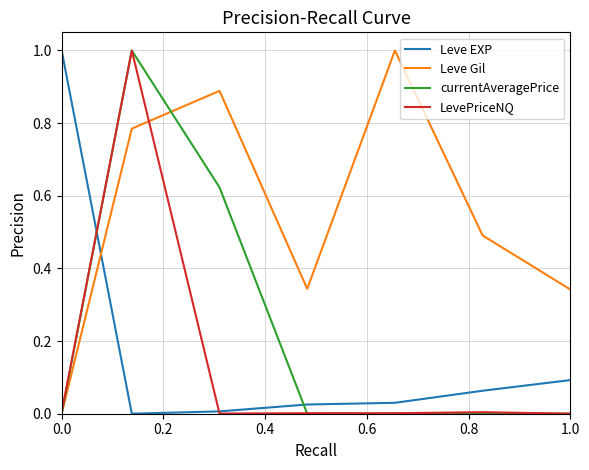

Does the chart display data point markers on the line(s)?

No